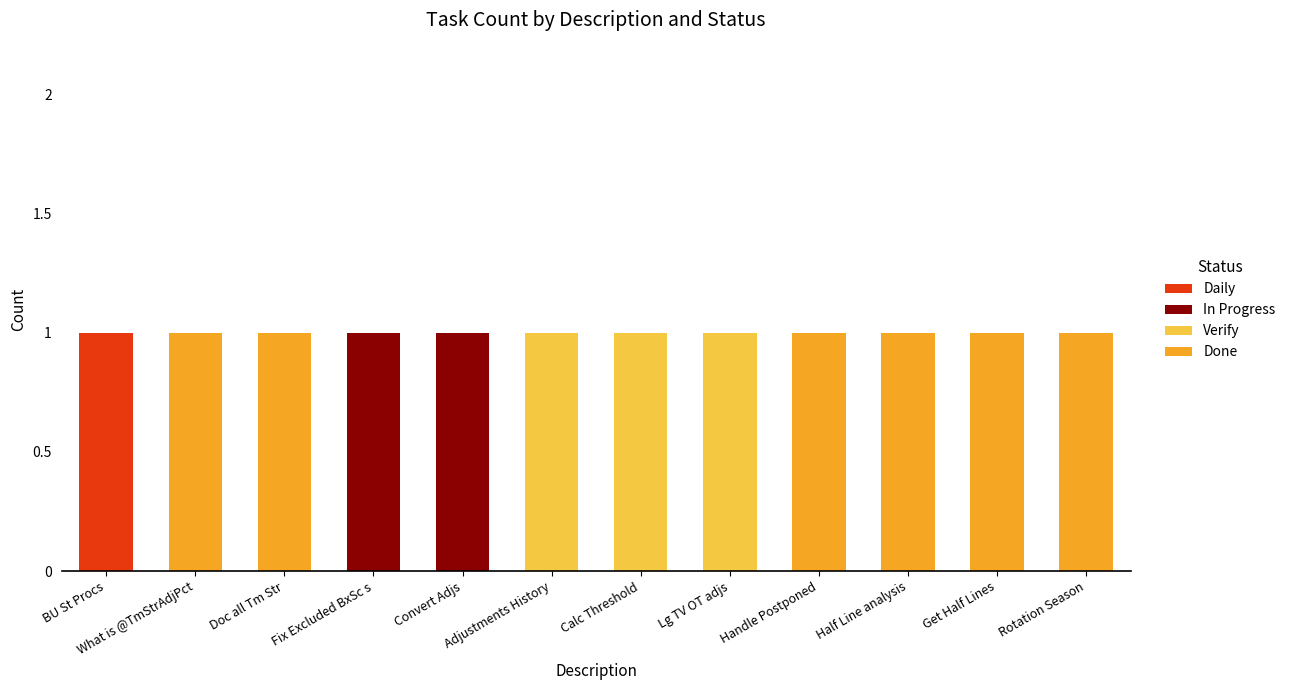

At which label does Daily reach its peak?

BU St Procs